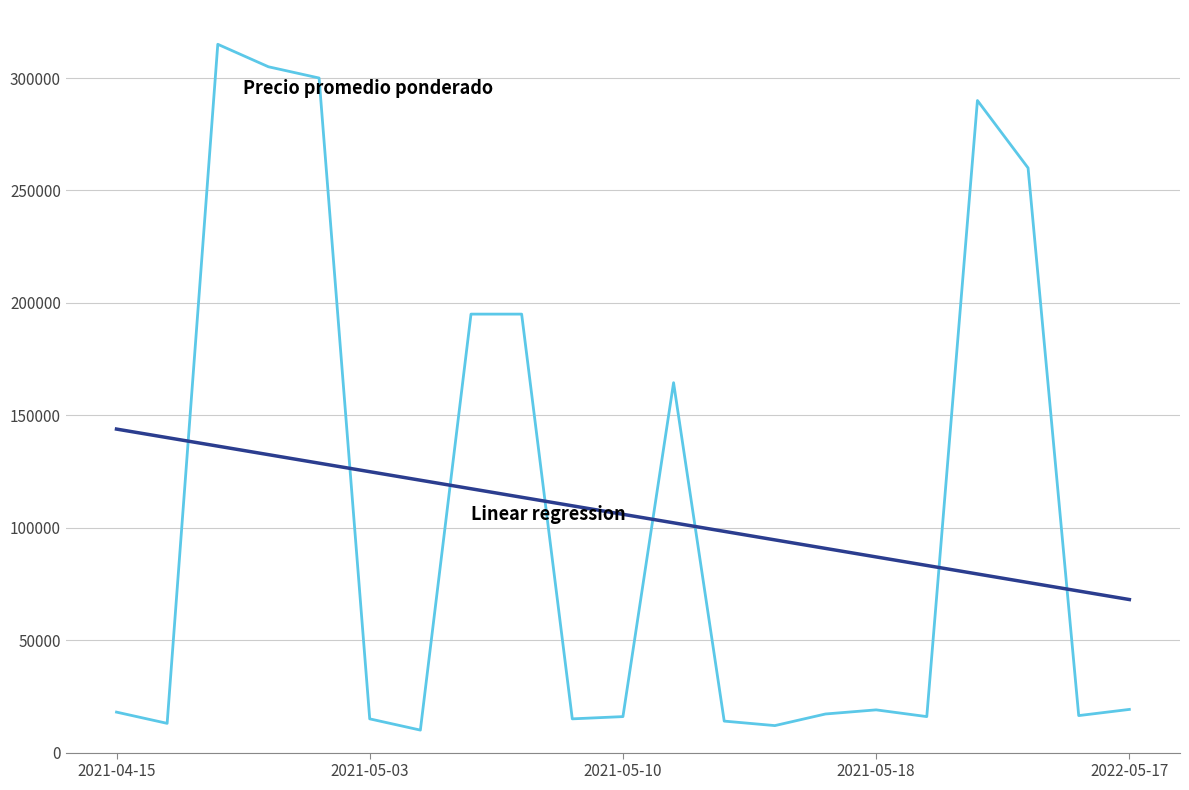

What is the greatest value displayed?

315000.0